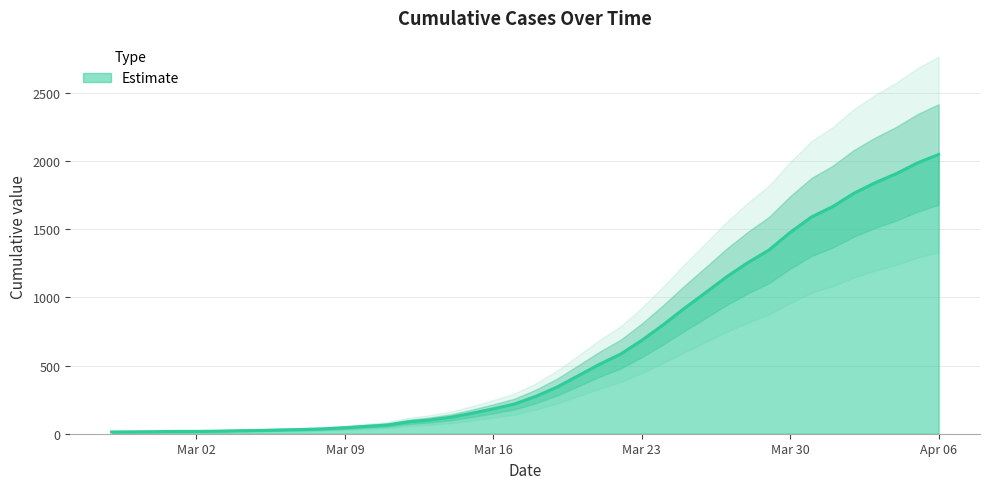

What is the change in value from 2020-02-27 to 2020-04-04?

+1895